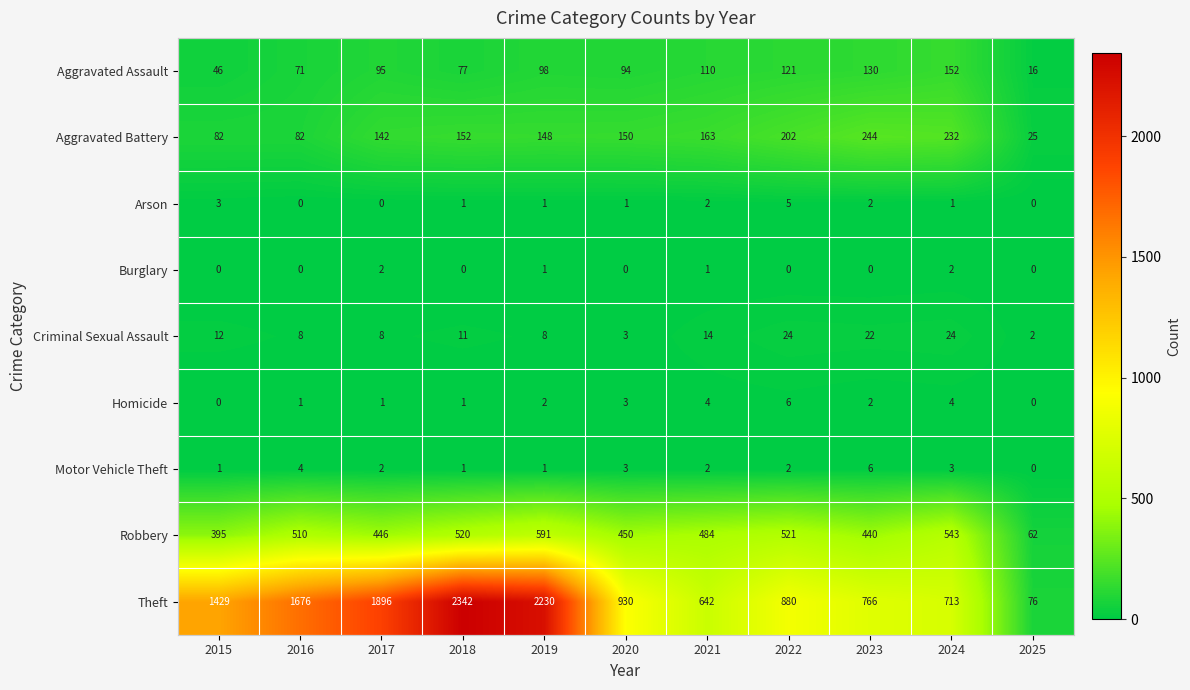

True or false: Aggravated Assault has a value of 121 at 2022.

True